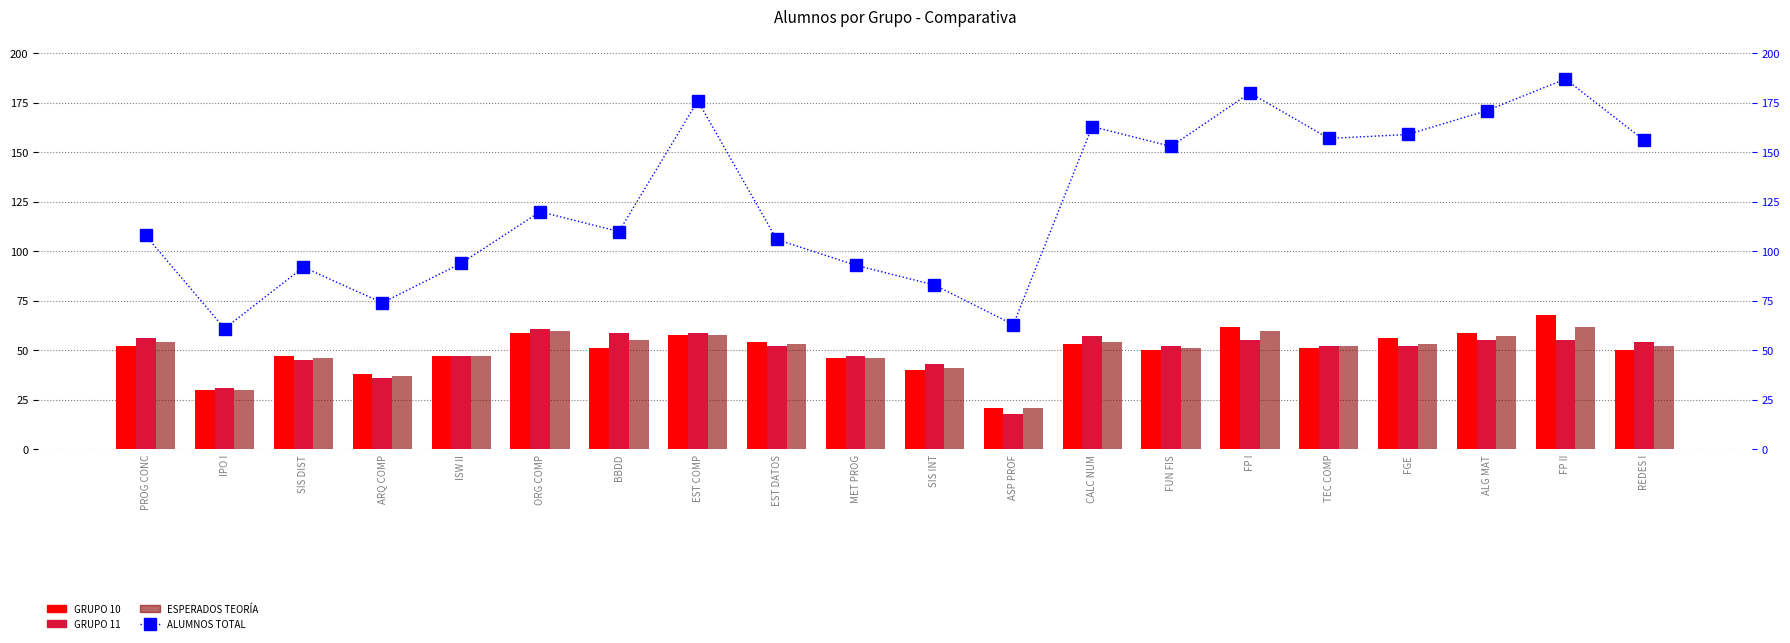

What position from the right is PROG CONC?

20